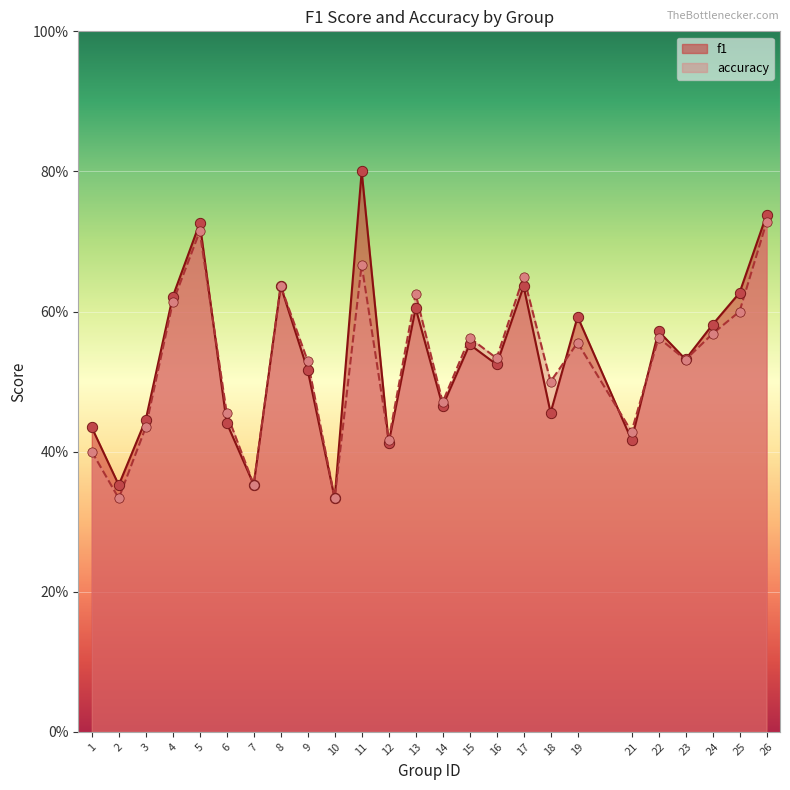

What are all the series names shown in the legend?

f1, accuracy